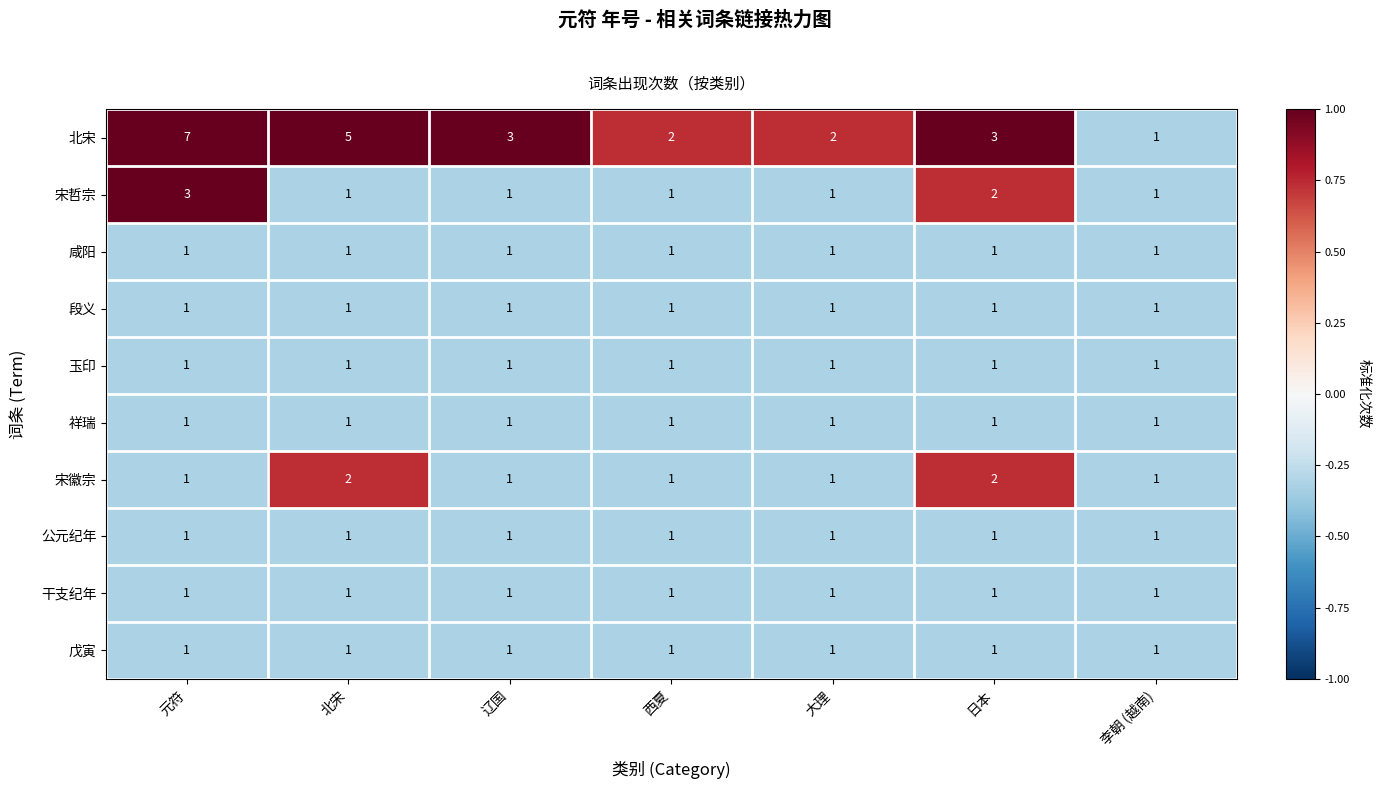

Count the number of categories in the chart.

7